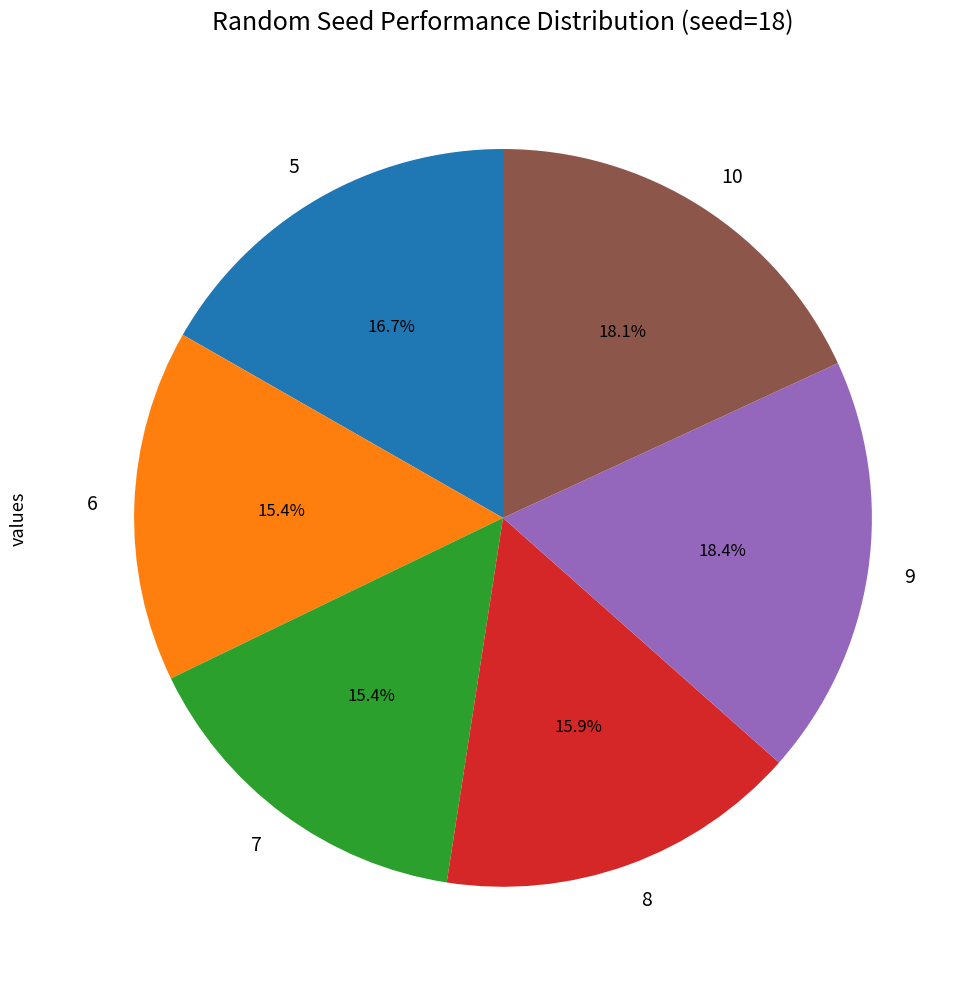

How many segments does this pie chart have?

6